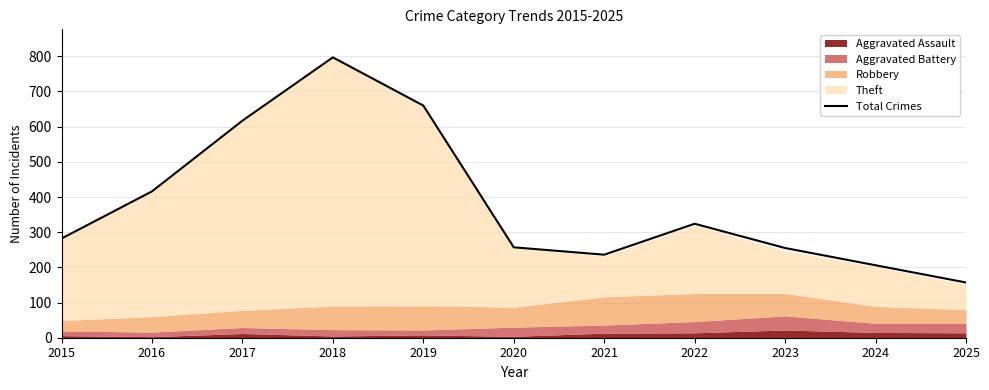

Rank the categories by value from lowest to highest.

2025, 2024, 2021, 2023, 2020, 2015, 2022, 2016, 2017, 2019, 2018